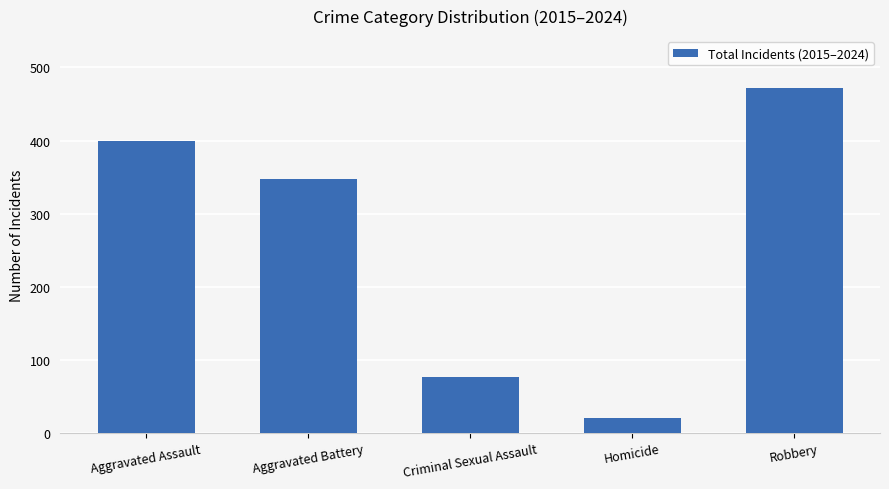

What position from the left is Criminal Sexual Assault?

3